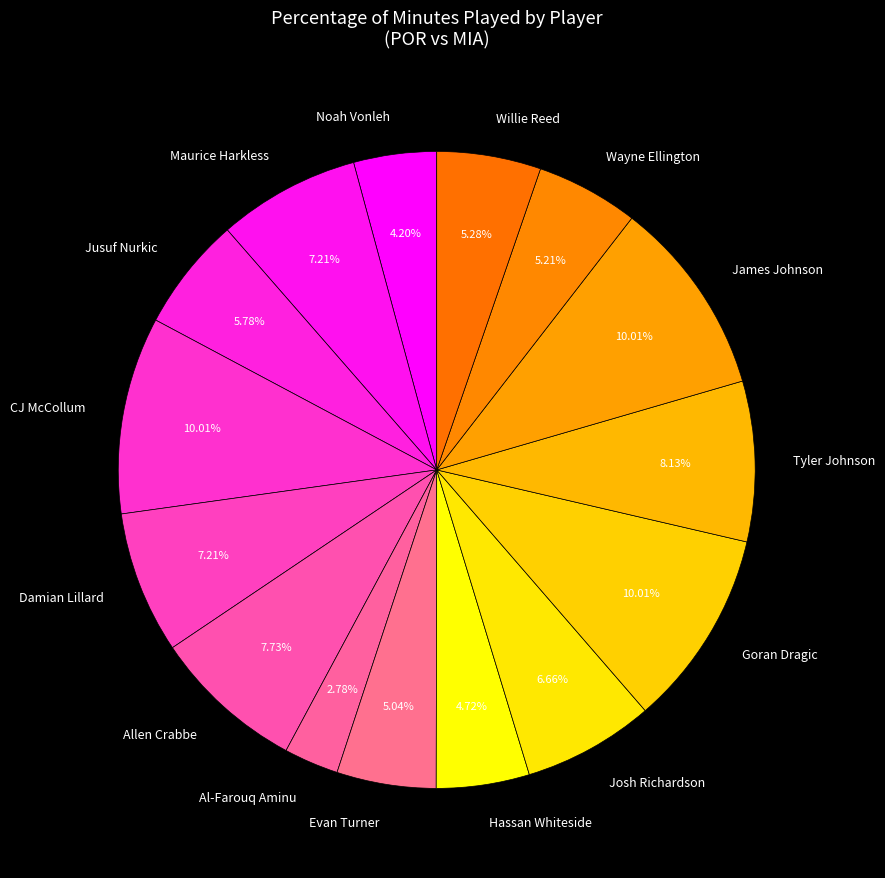

What is the smallest slice in the pie chart?

Al-Farouq Aminu